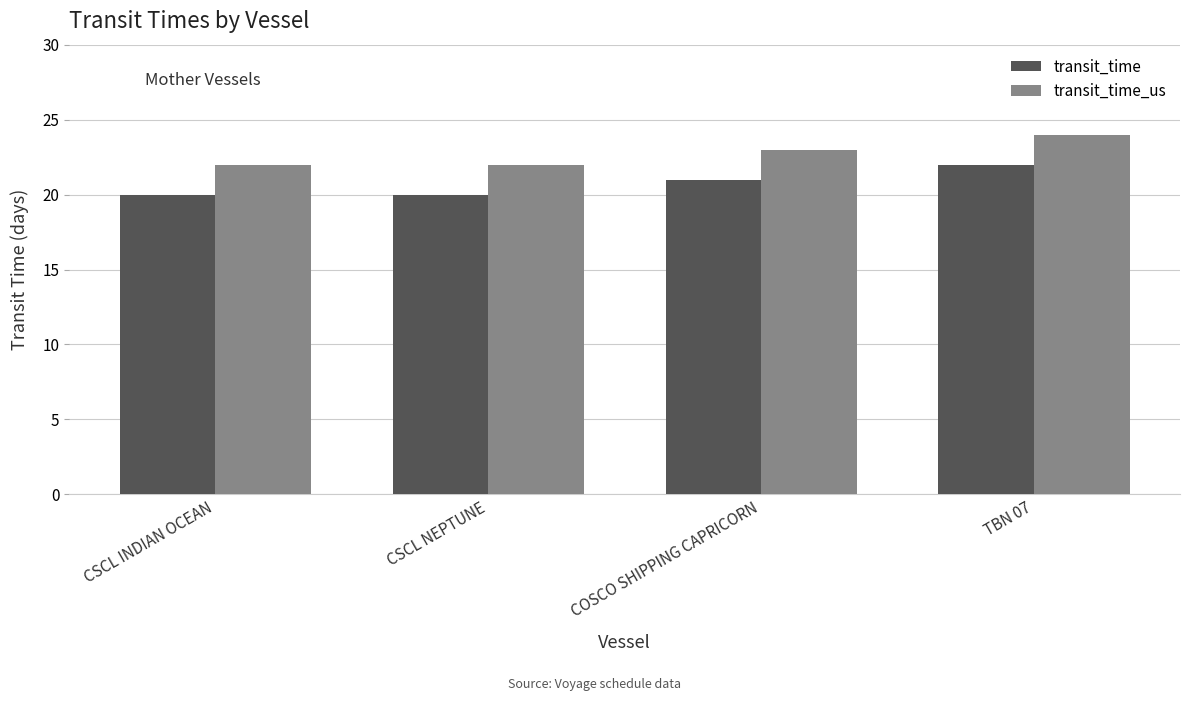

What value does the transit_time_us series have at TBN 07?

24